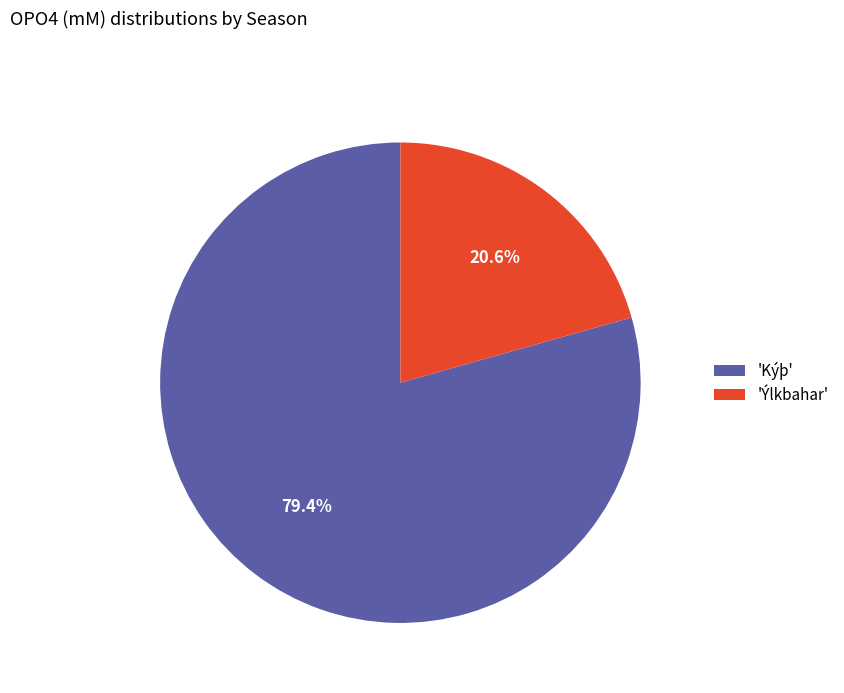

Which has a higher value, 'Kýþ' or 'Ýlkbahar'?

'Kýþ'